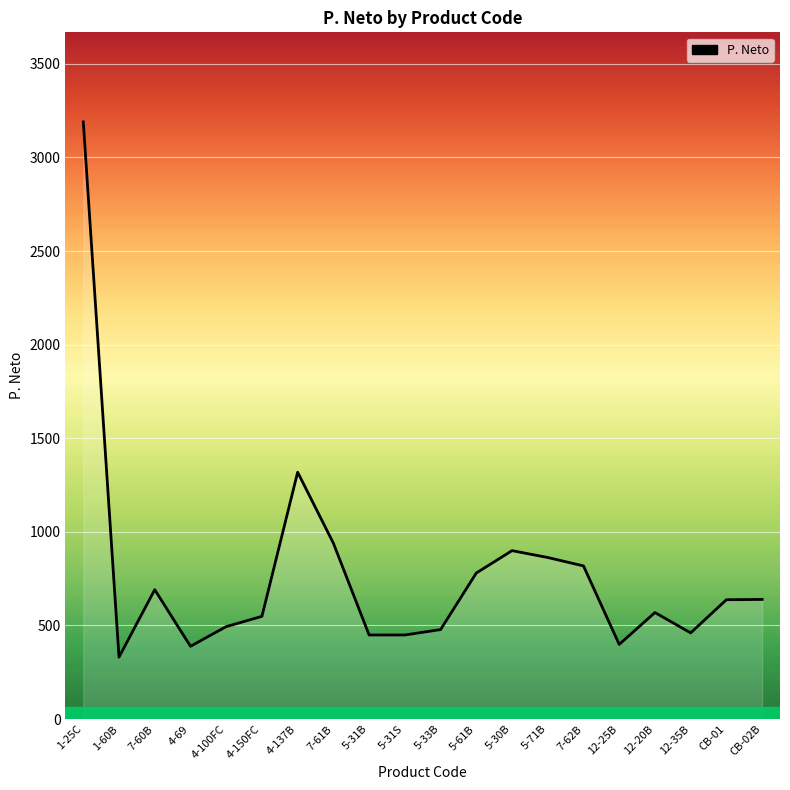

At which label does the data first exceed 637?

1-25C